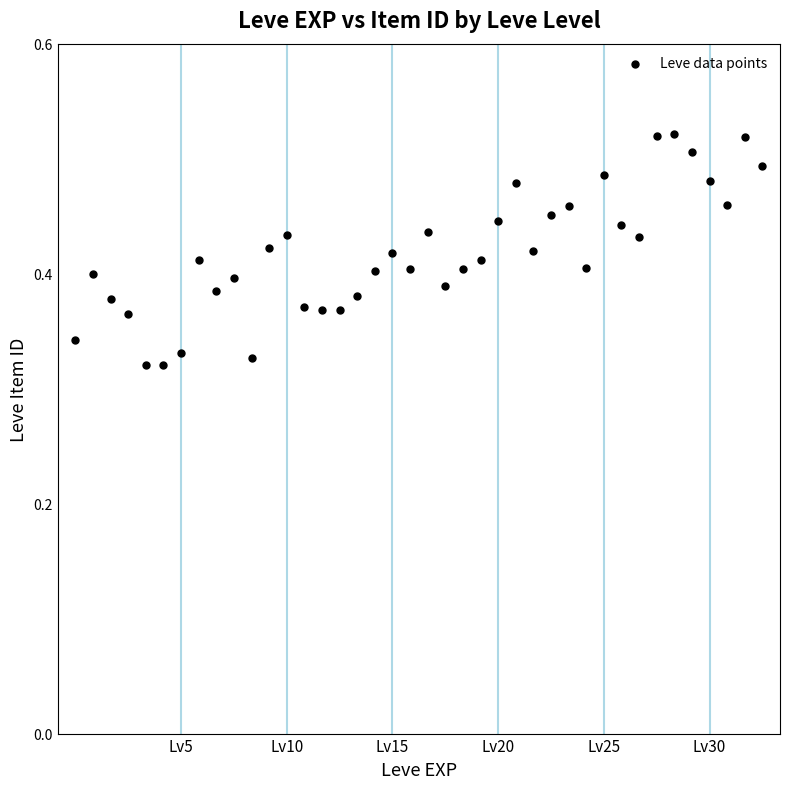

How many data points are displayed?

40